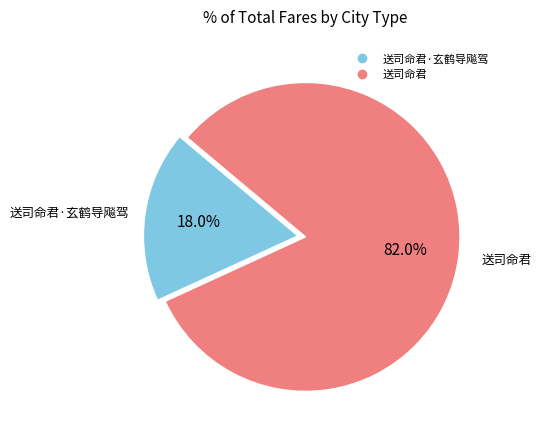

To the nearest percent, what is the average slice percentage?

50%